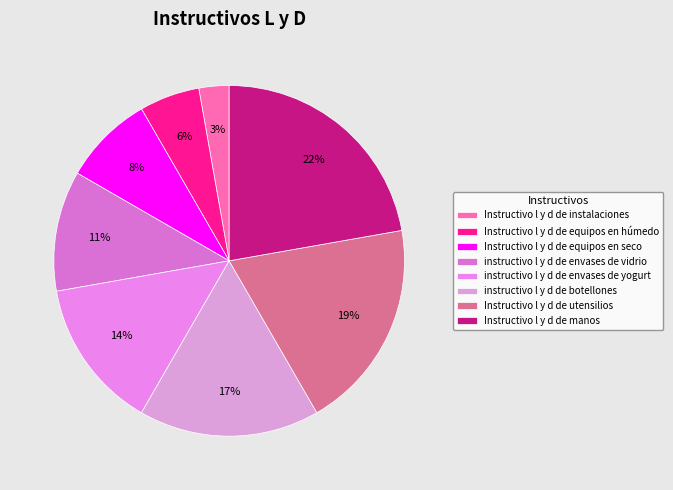

True or false: Instructivo l y d de utensilios accounts for 19% of the total.

True